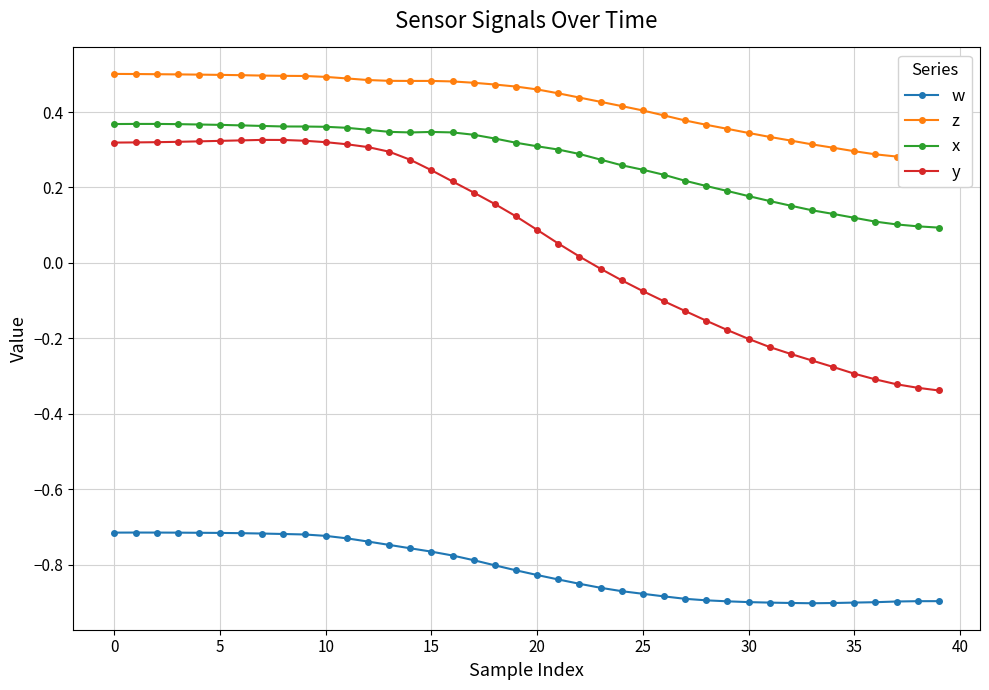

True or false: z and x cross at least once.

False